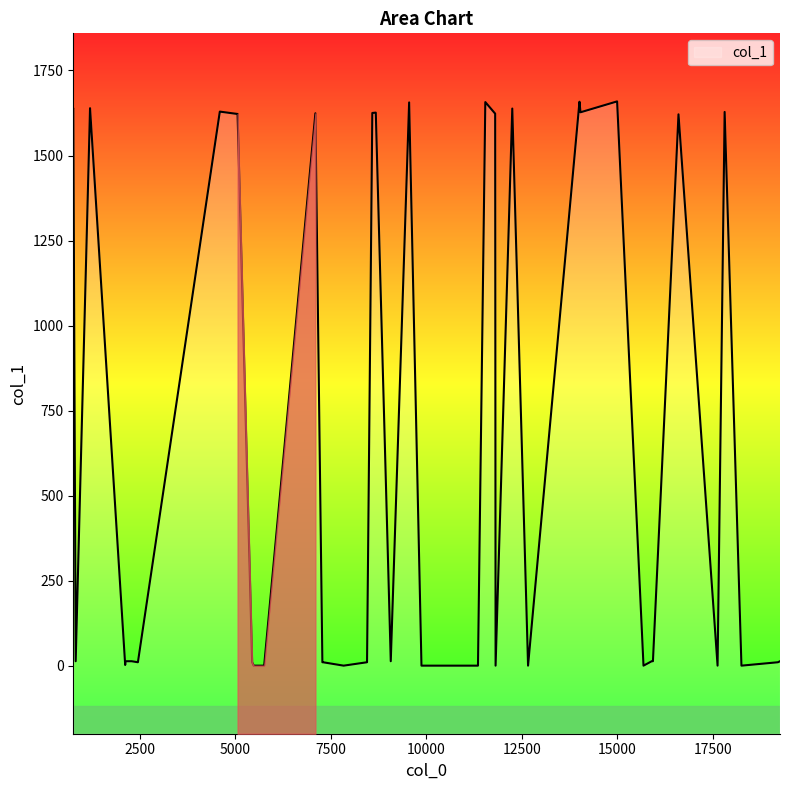

Does the chart have visible grid lines?

No